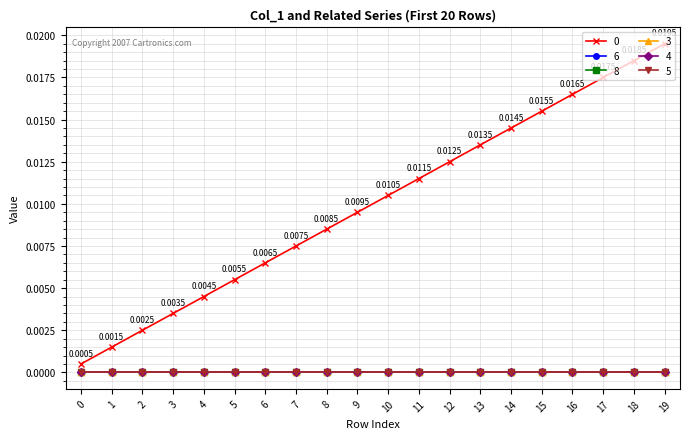

True or false: 5 and 8 cross at least once.

False